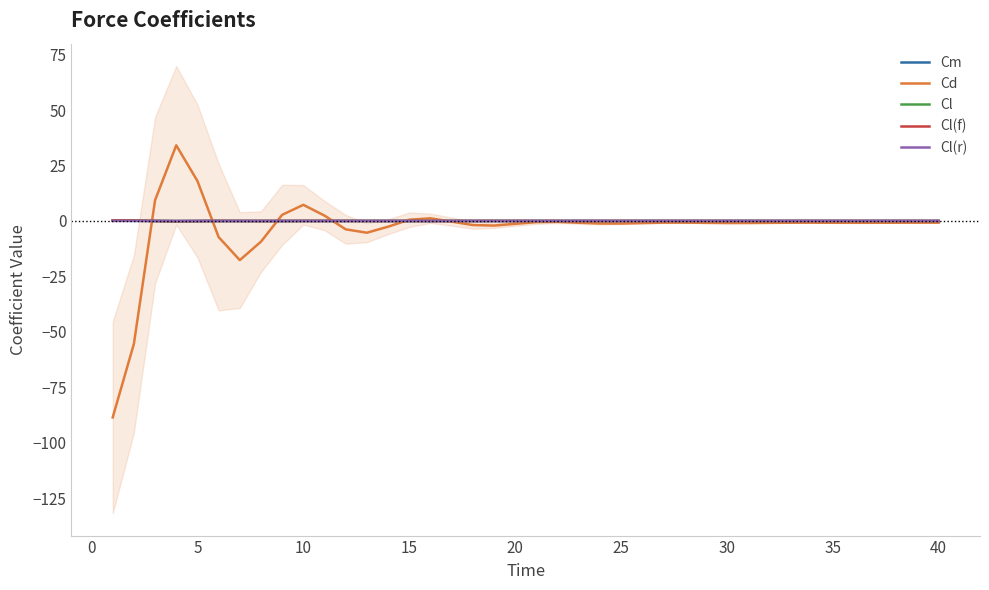

How many data points in Cd are less than 0?

32